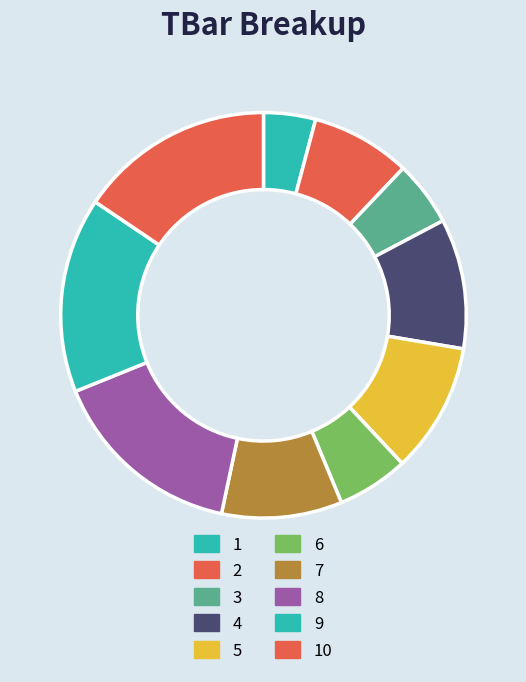

What is the change in value from 1 to 9?

+11.0